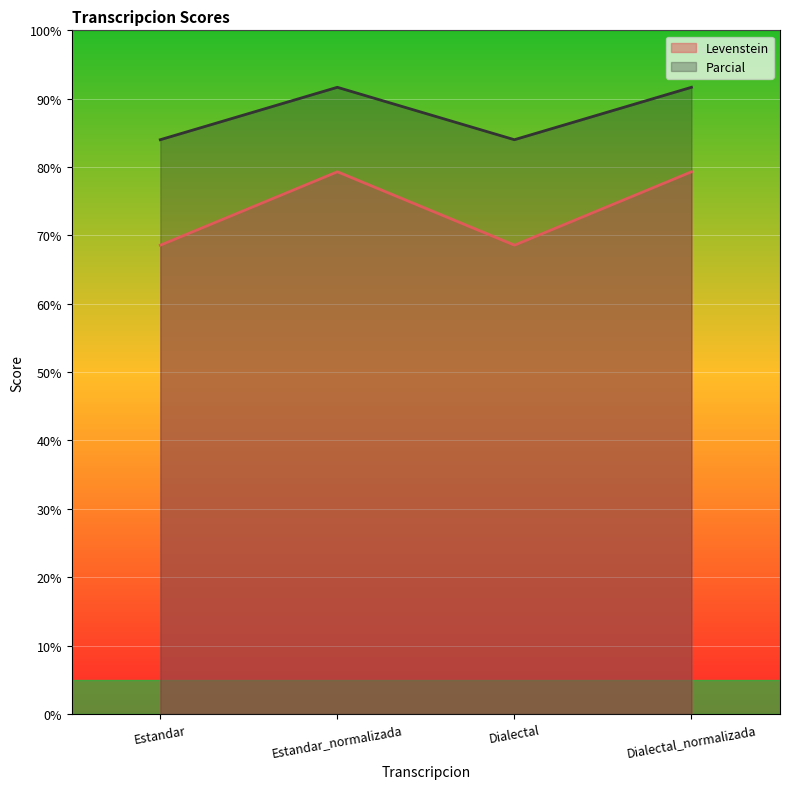

How many distinct data groups are displayed?

2